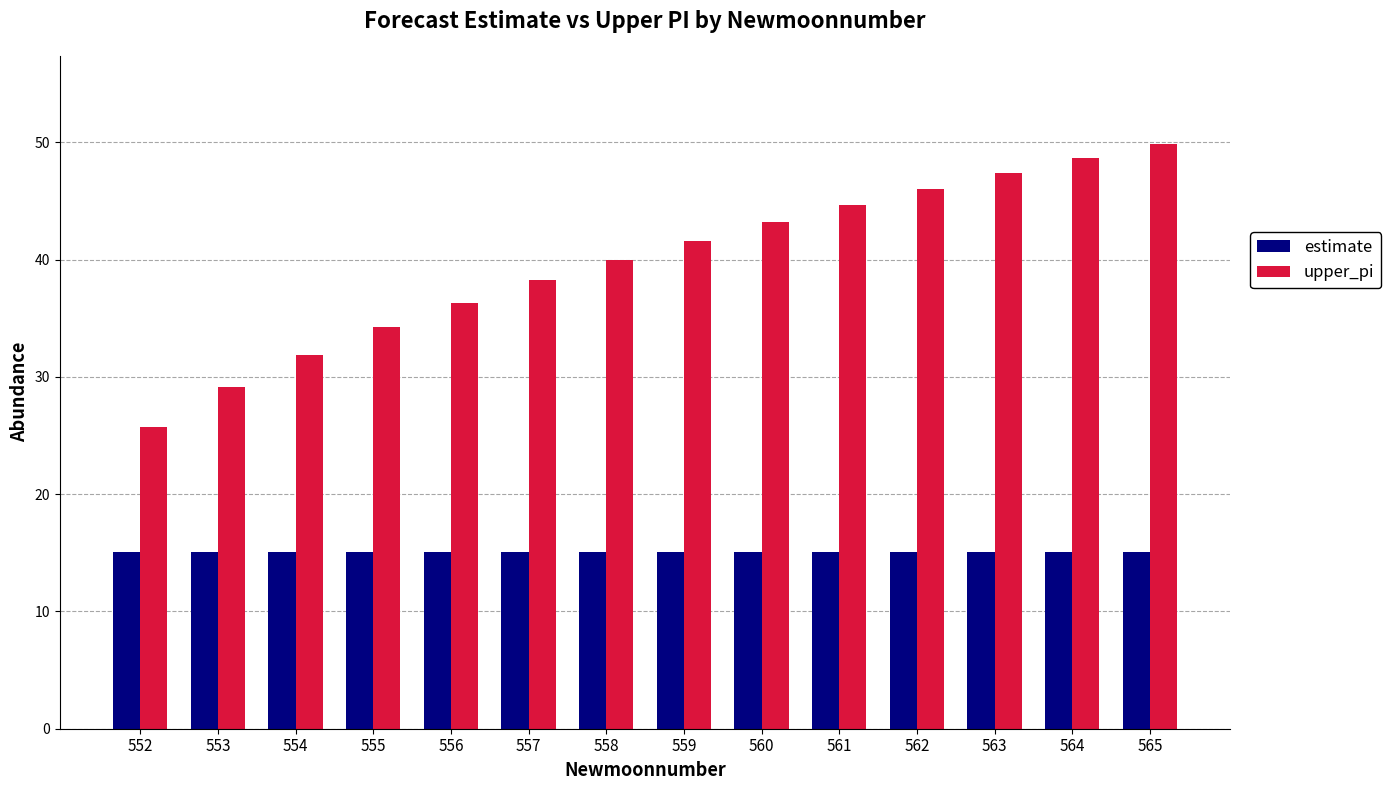

What are all the series names shown in the legend?

estimate, upper_pi